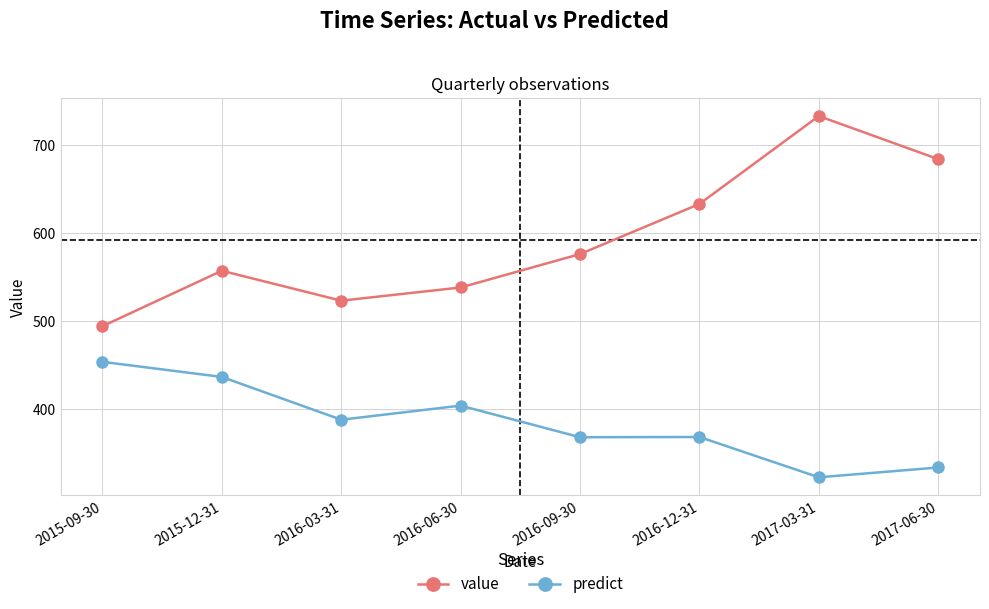

Which series has the widest spread of values?

value